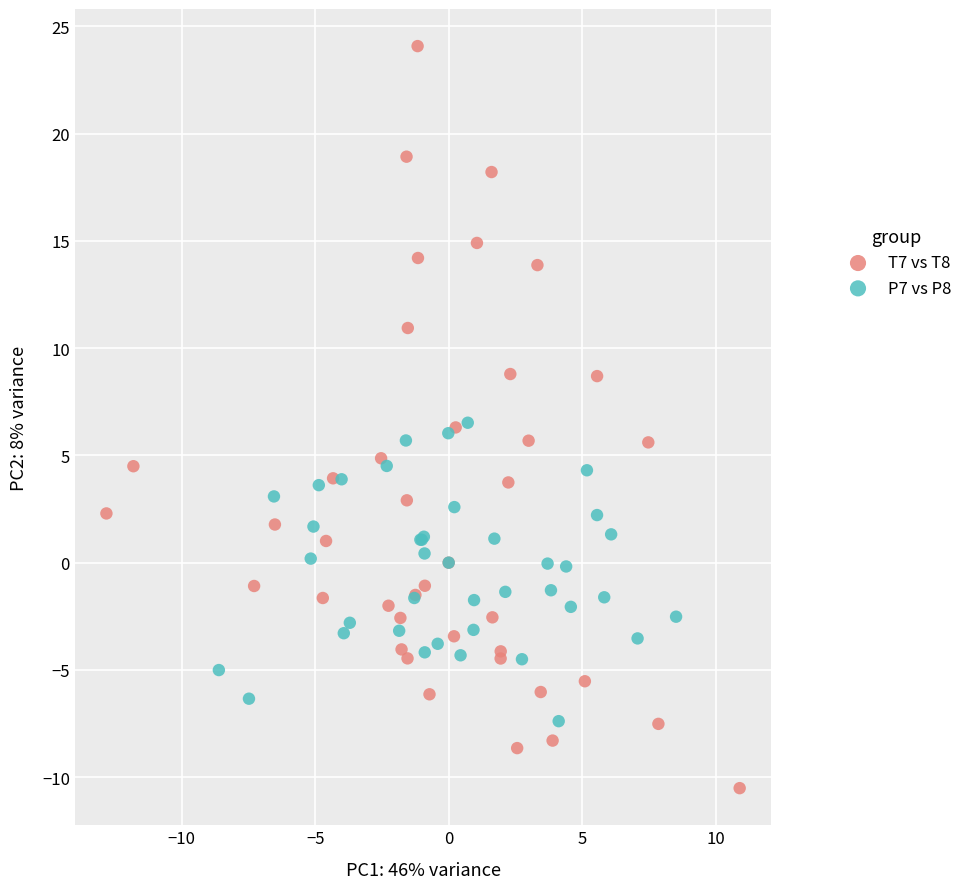

Which series has the largest Y range (max minus min)?

T7 vs T8